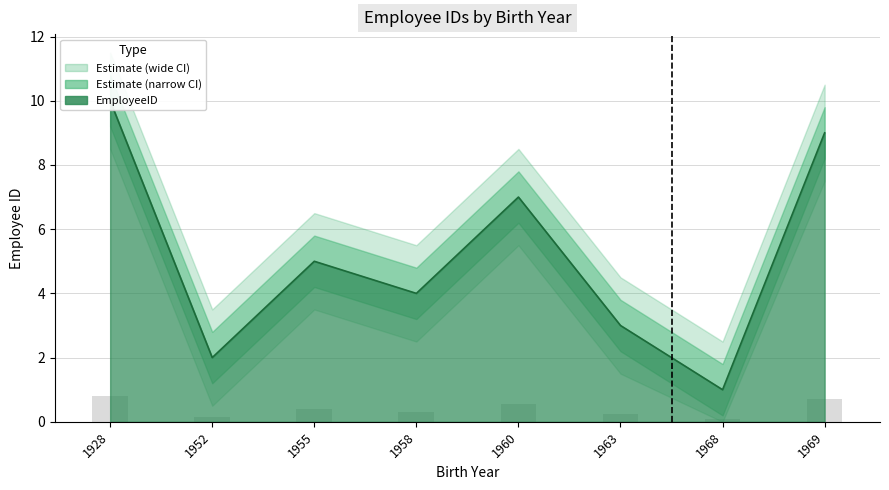

At how many categories does at least one series exceed 9?

2